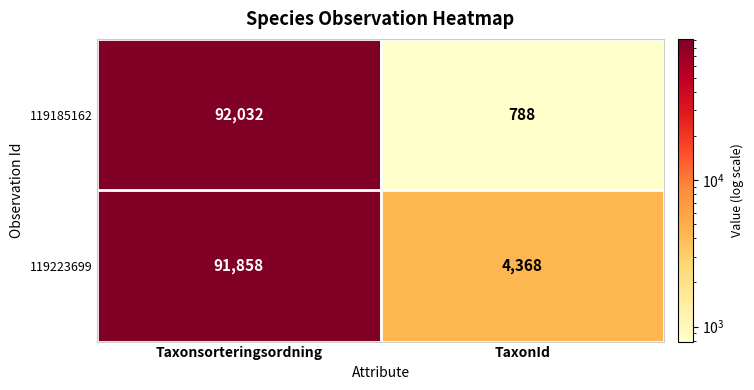

What is the sum of the 119185162 values at Taxonsorteringsordning and TaxonId?

92820